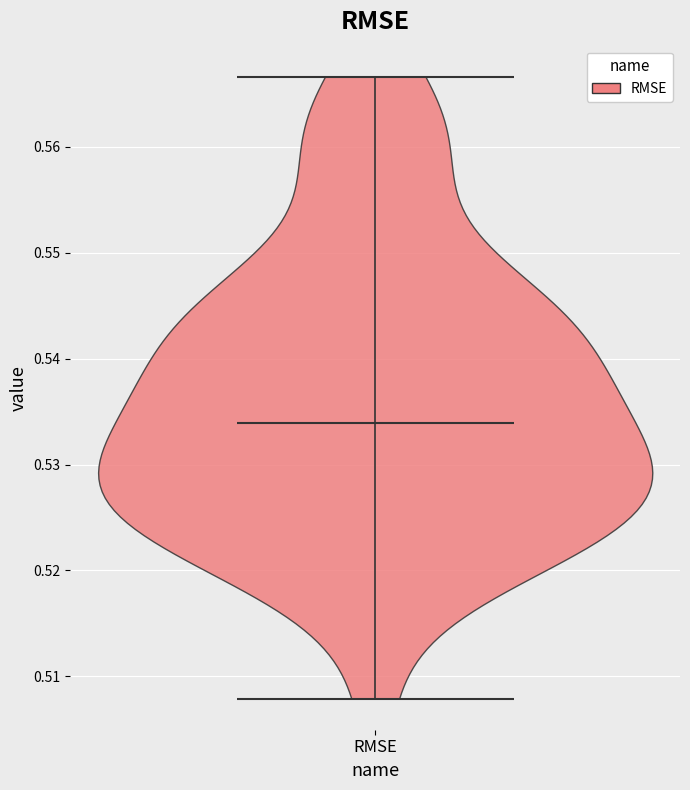

Read this violin plot against the y-axis: where its median line is, and the lowest and highest points the violin reaches. The values are not printed on the chart, so give them approximately, as read against the axis.

median line 0.534, lowest point 0.508, highest point 0.567